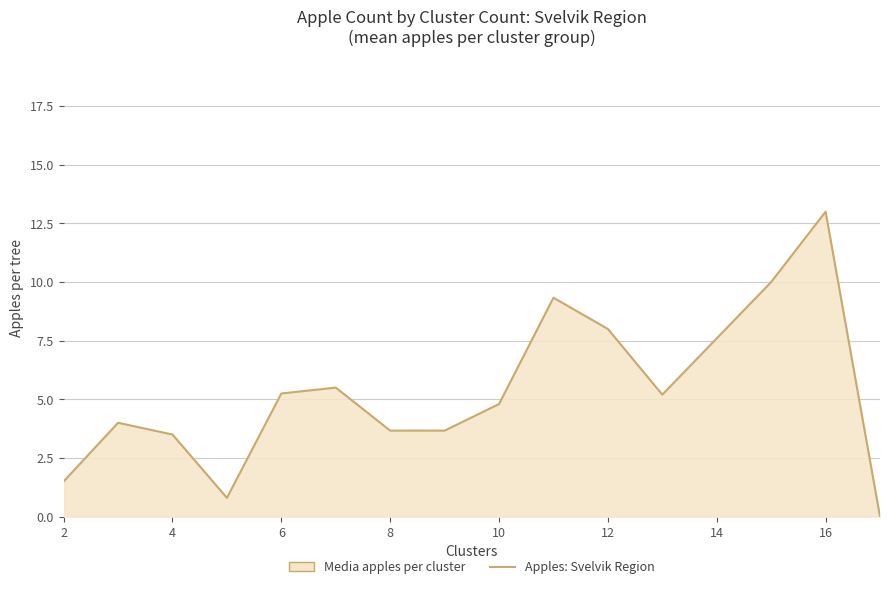

How many points are lower than both their immediate neighbors (excluding endpoints)?

2